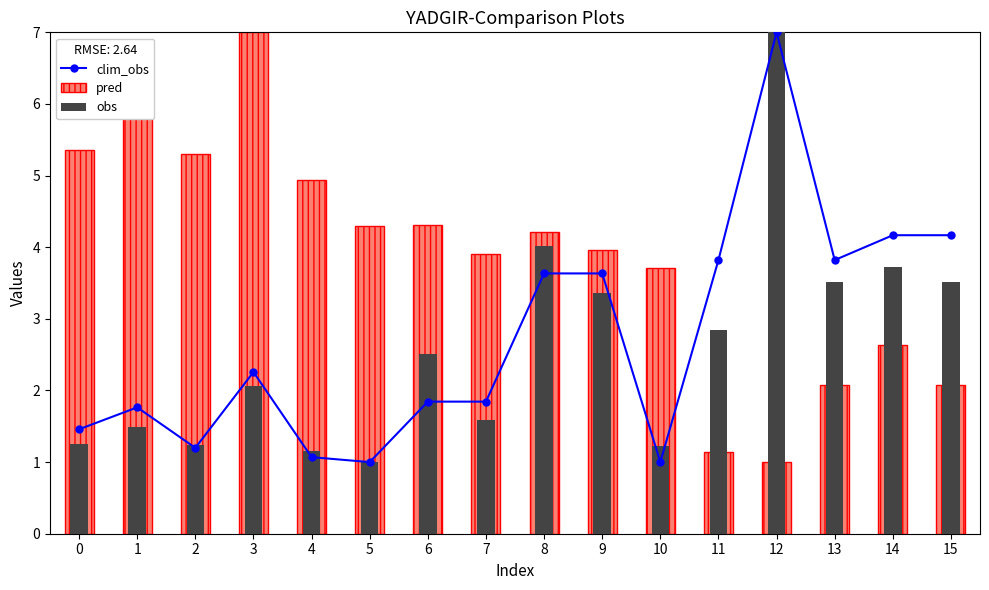

What are all the series names shown in the legend?

clim_obs, pred, obs